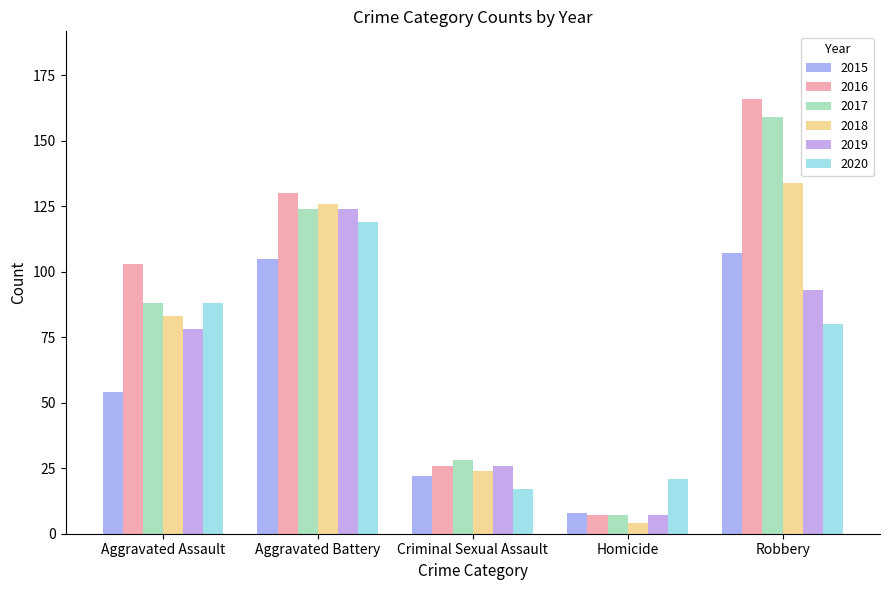

Reading left to right, what are all the values shown in this chart?

2015: Aggravated Assault=54	Aggravated Battery=105	Criminal Sexual Assault=22	Homicide=8	Robbery=107
2016: Aggravated Assault=103	Aggravated Battery=130	Criminal Sexual Assault=26	Homicide=7	Robbery=166
2017: Aggravated Assault=88	Aggravated Battery=124	Criminal Sexual Assault=28	Homicide=7	Robbery=159
2018: Aggravated Assault=83	Aggravated Battery=126	Criminal Sexual Assault=24	Homicide=4	Robbery=134
2019: Aggravated Assault=78	Aggravated Battery=124	Criminal Sexual Assault=26	Homicide=7	Robbery=93
2020: Aggravated Assault=88	Aggravated Battery=119	Criminal Sexual Assault=17	Homicide=21	Robbery=80